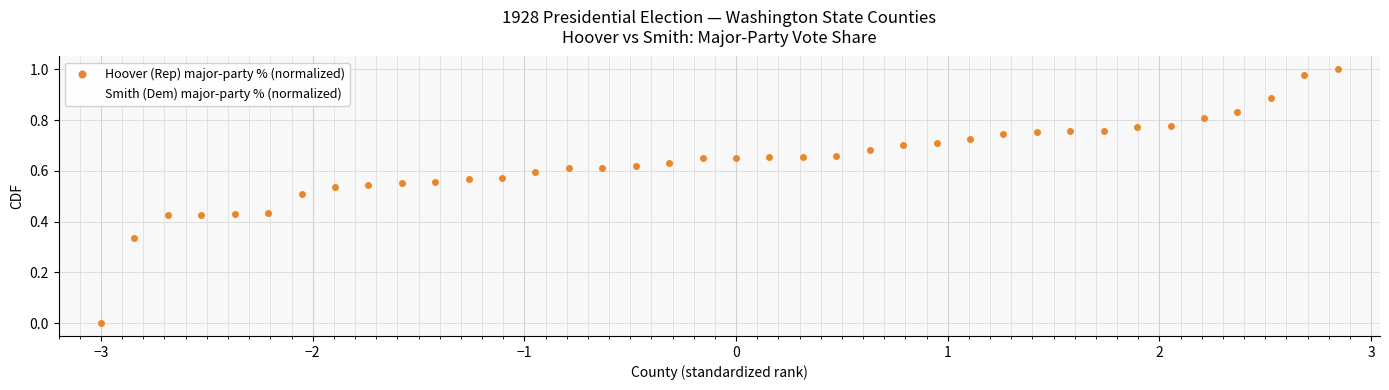

The Hoover (Rep) major-party % (normalized) series shows 0.6 at 36. True or false?

False